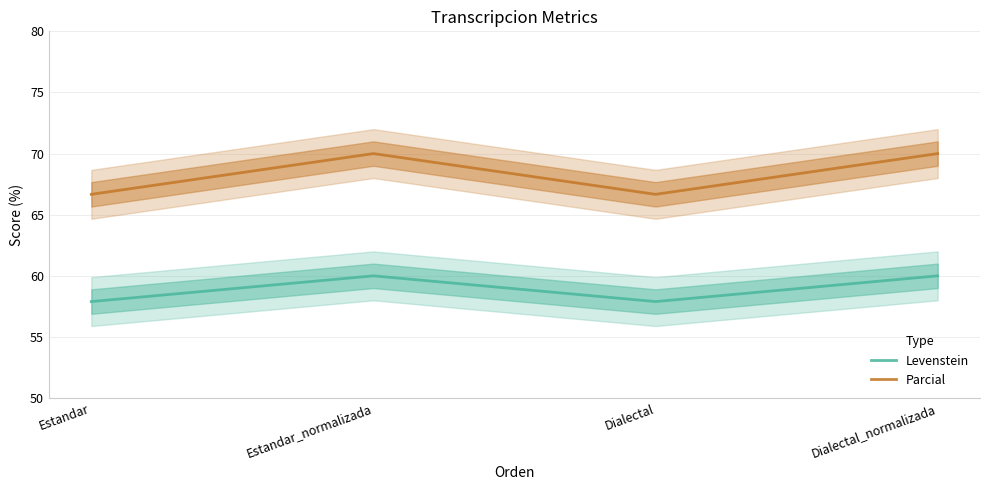

How many categories are shown in the chart?

4